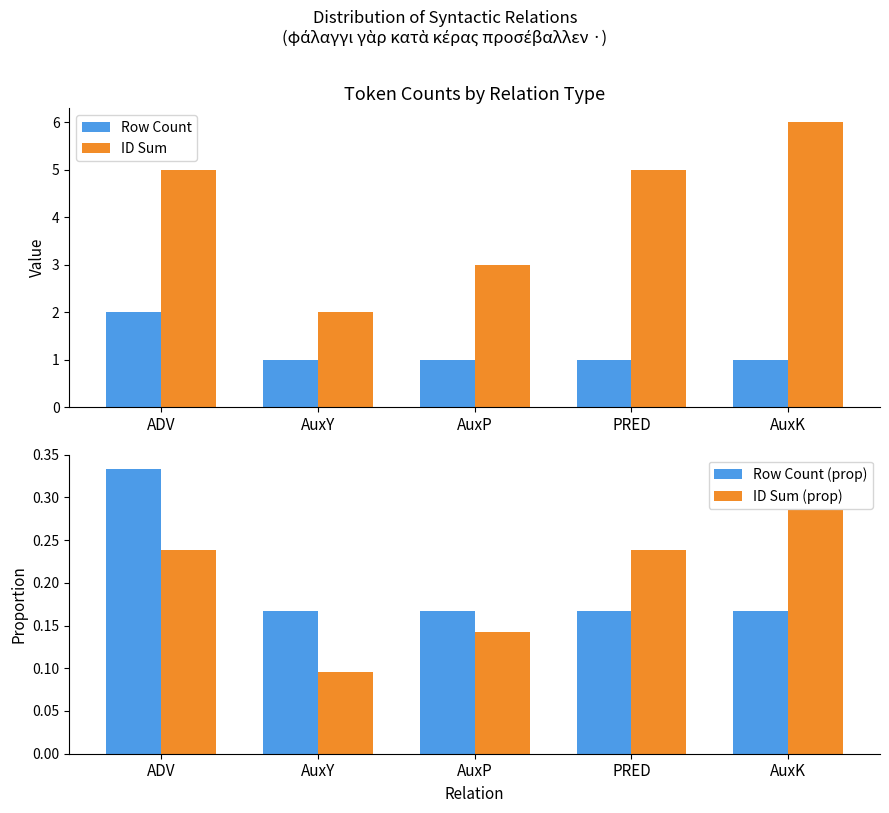

At PRED, list the series in order from largest to smallest.

ID Sum, Row Count, ID Sum (prop), Row Count (prop)